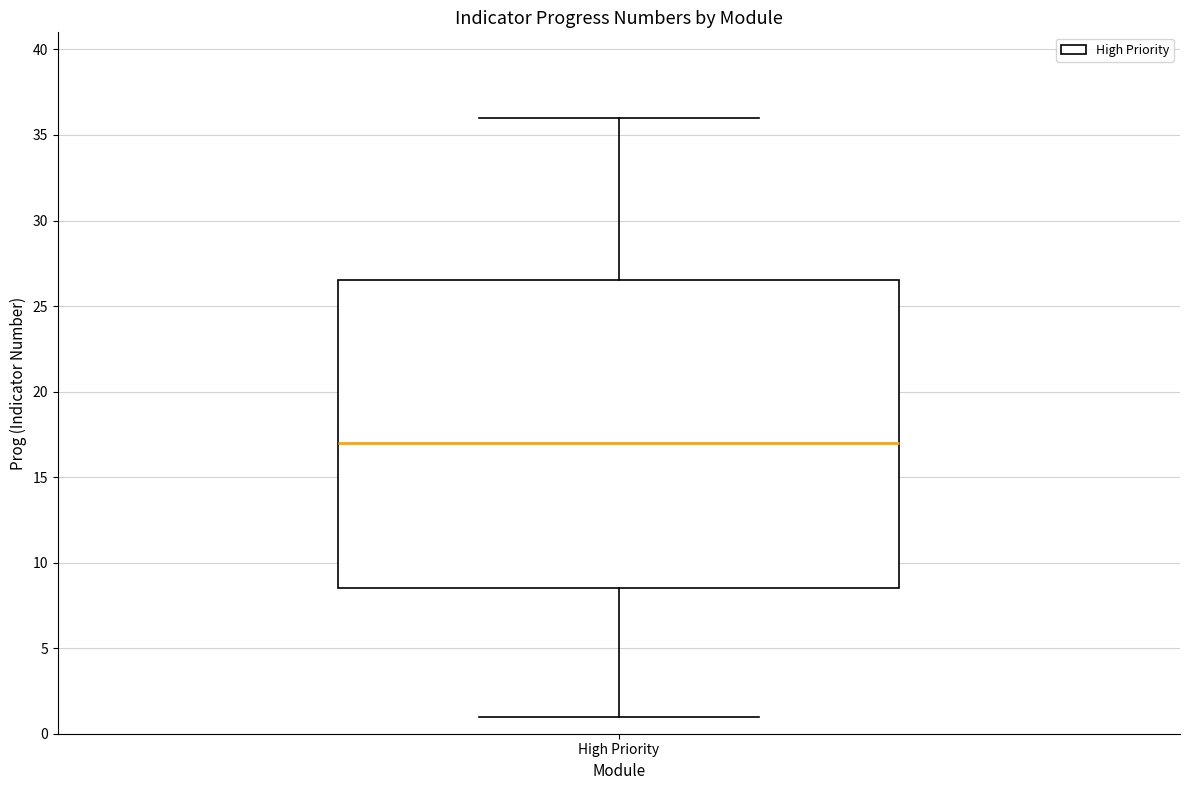

Read this box plot against the y-axis: the position of the median line, the range covered by the box, and the ends of both whiskers. The values are not printed on the chart, so give them approximately, as read against the axis.

median 17.0, box 8.5 to 26.5, whiskers 1.0 to 36.0